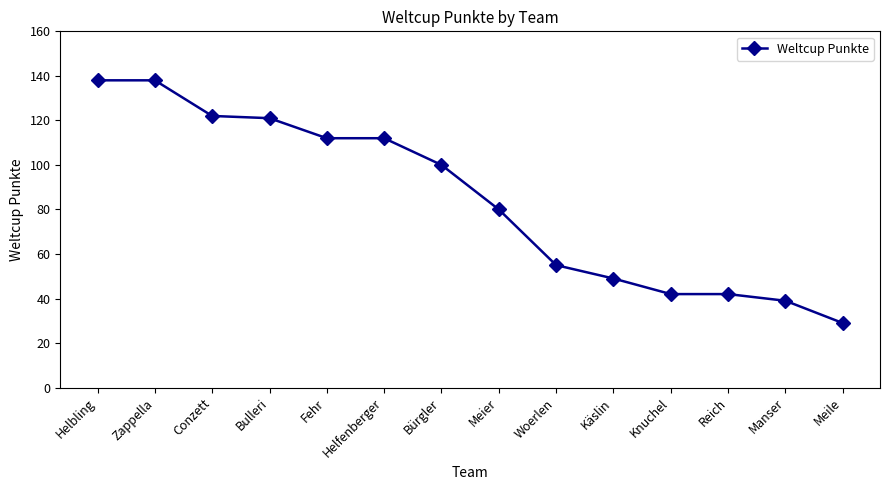

The value at Bulleri is 163. True or false?

False